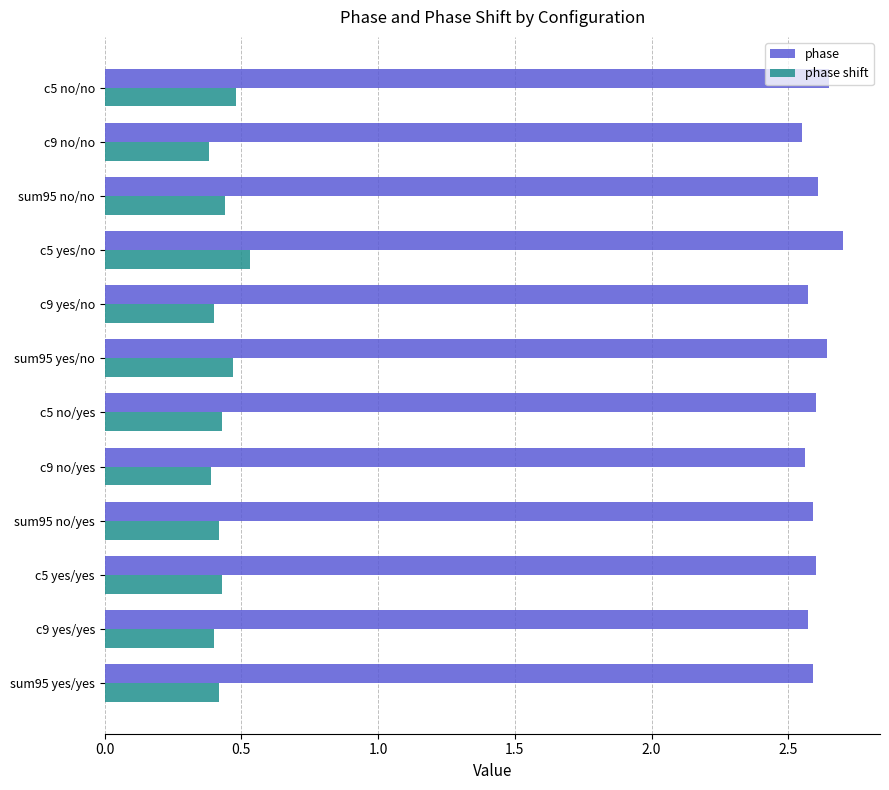

What is the spread (max minus min) of values at sum95 yes/no?

2.2